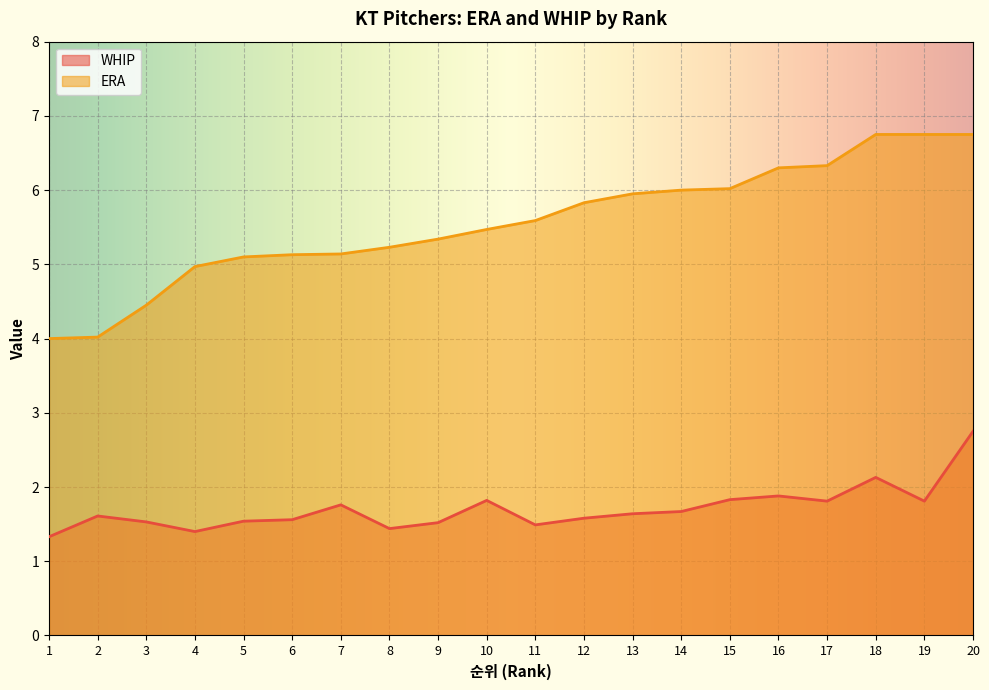

Reading left to right, list all the values displayed in this chart.

WHIP: 1.3	1.6	1.5	1.4	1.5	1.6	1.8	1.4	1.5	1.8	1.5	1.6	1.6	1.7	1.8	1.9	1.8	2.1	1.8	2.8
ERA: 4.0	4.0	4.5	5.0	5.1	5.1	5.1	5.2	5.3	5.5	5.6	5.8	6.0	6.0	6.0	6.3	6.3	6.8	6.8	6.8